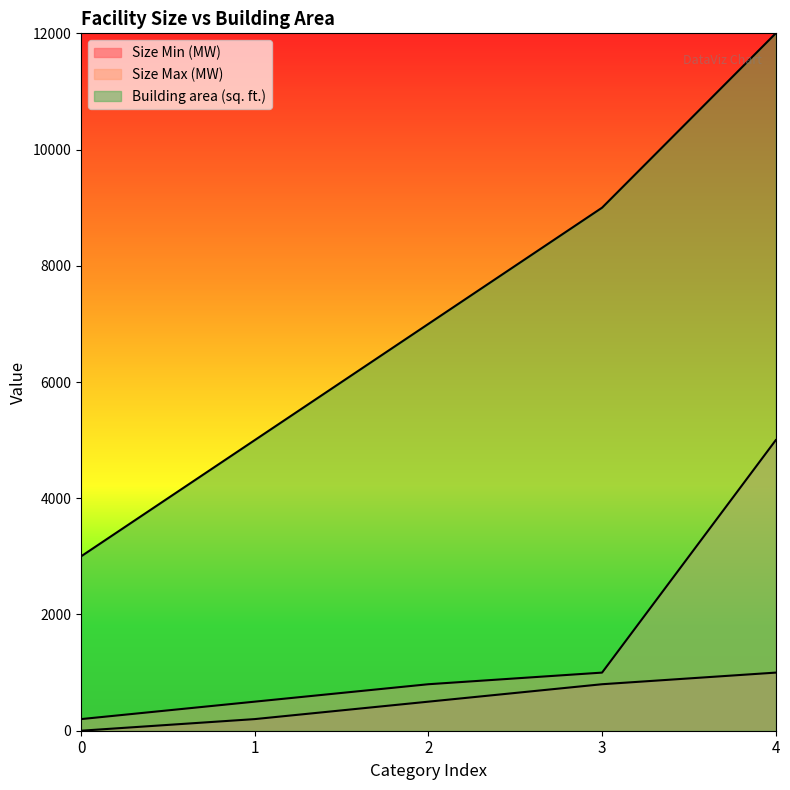

What is the difference between the maximum and minimum values in the Size Max (MW) series?

4800